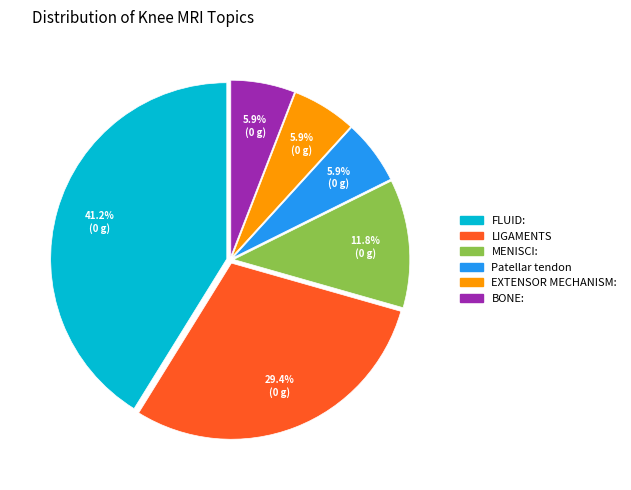

Which slice is the largest?

FLUID: